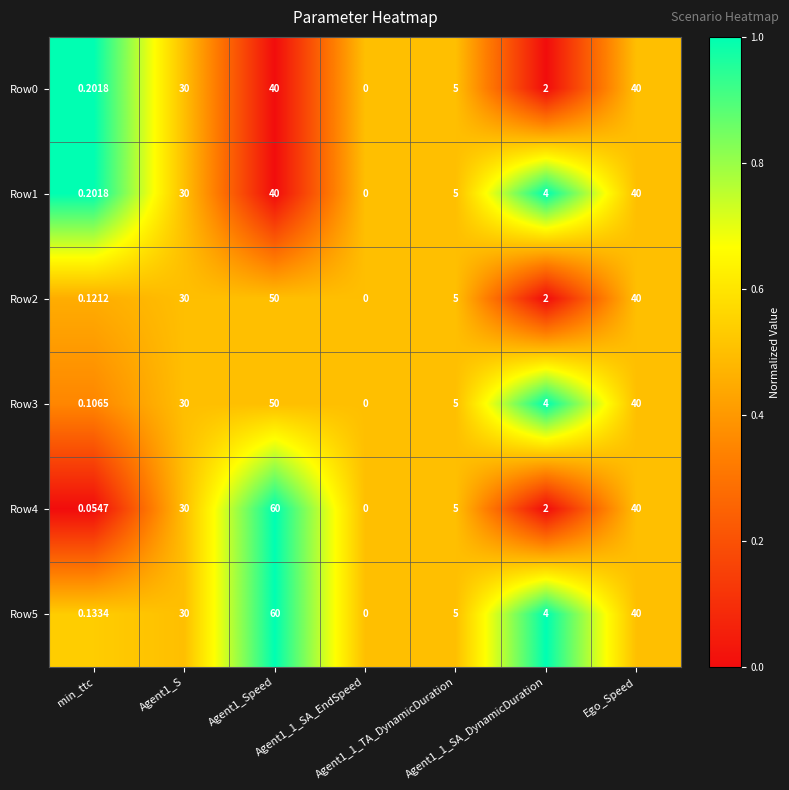

How many series are shown in this chart?

6